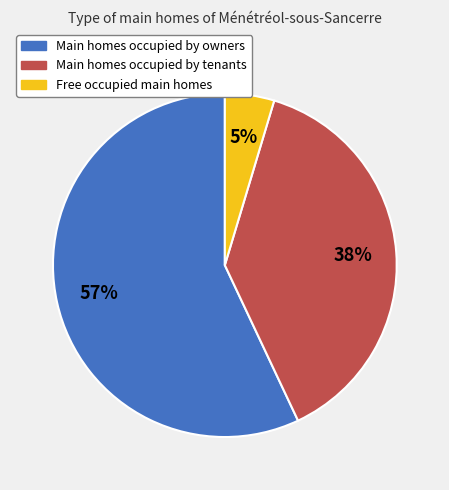

To the nearest percent, what is the difference between the largest and smallest slice percentages?

52%